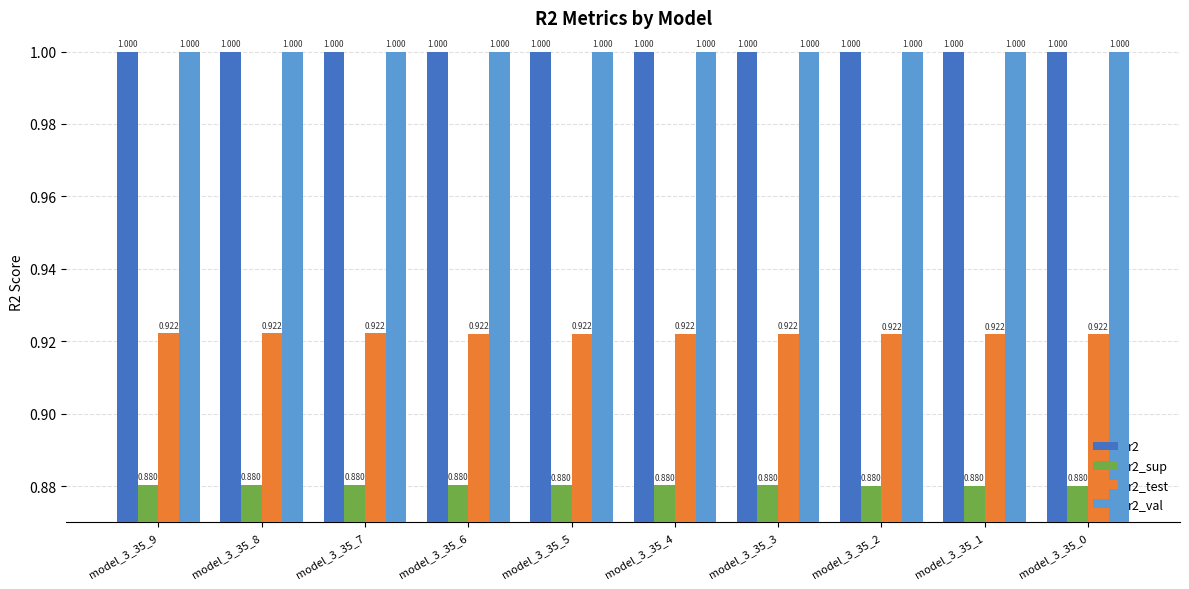

What is the maximum value shown in the chart?

1.0